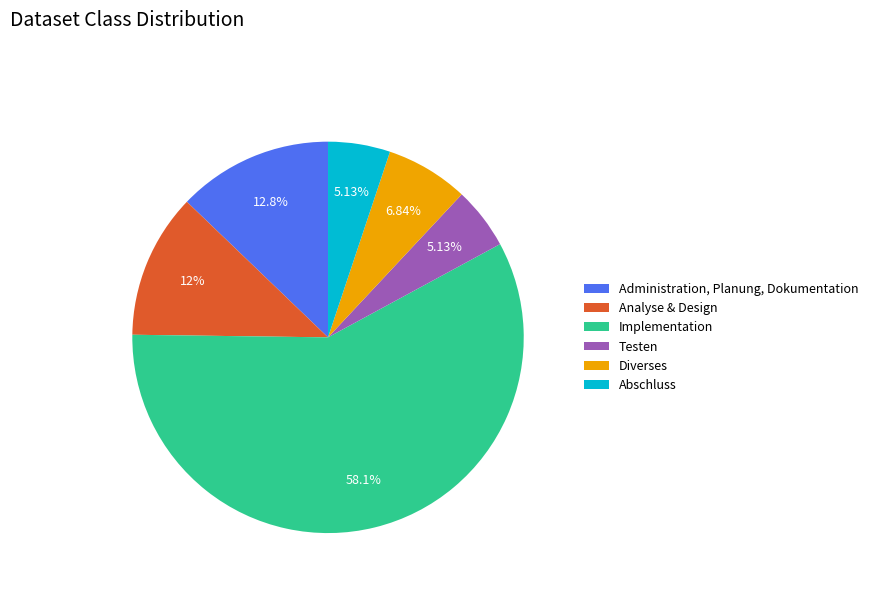

To the nearest percent, what is the difference between the Analyse & Design and Abschluss slice percentages?

7%